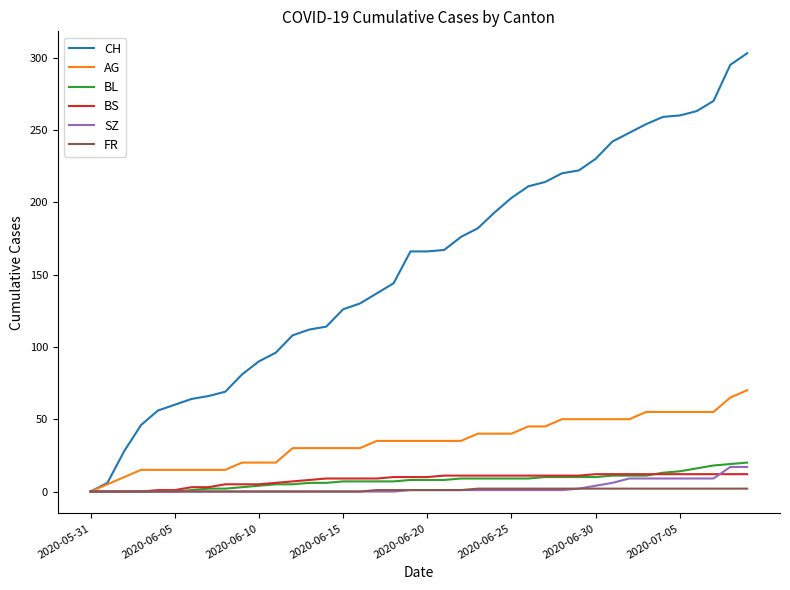

What is the greatest value displayed?

303